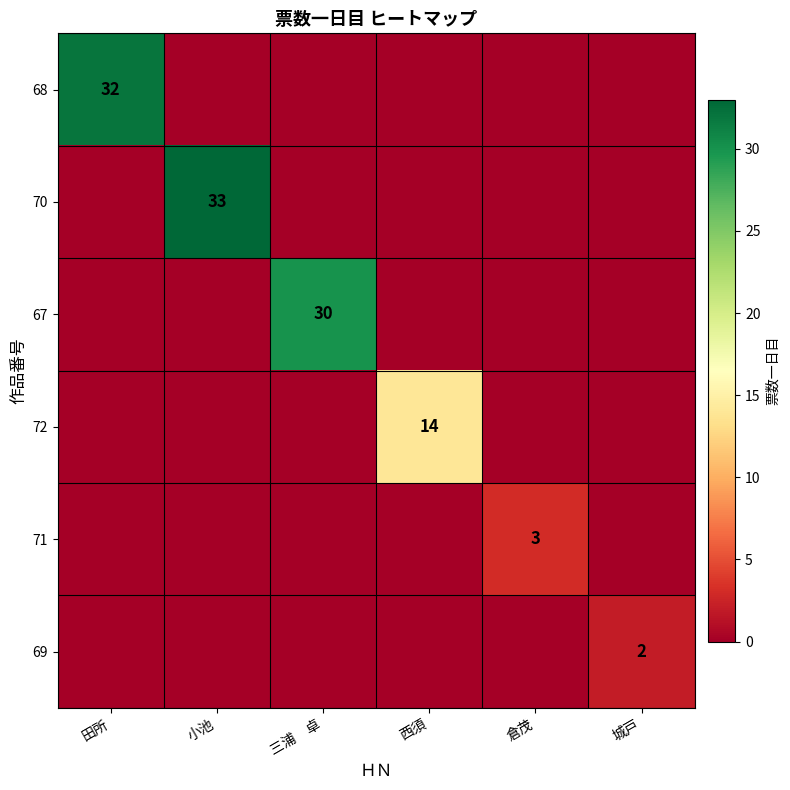

Is it true that 68 equals 45 at 田所?

False